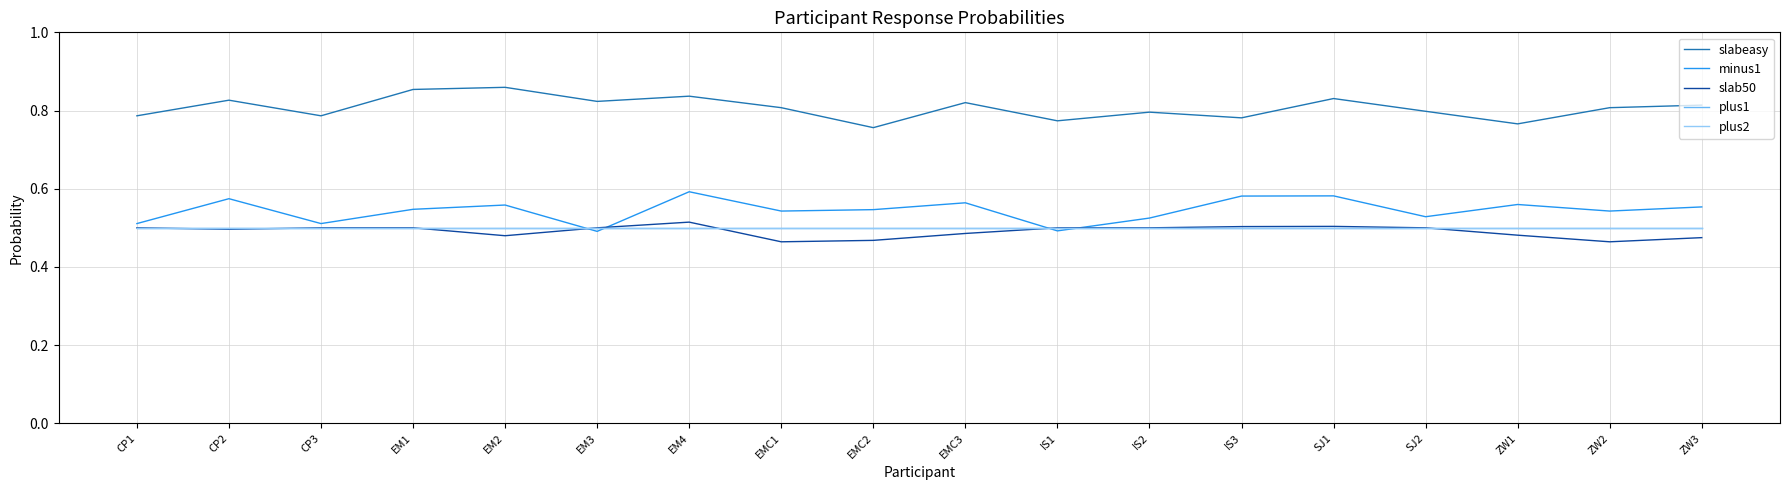

Does the chart have visible grid lines?

Yes